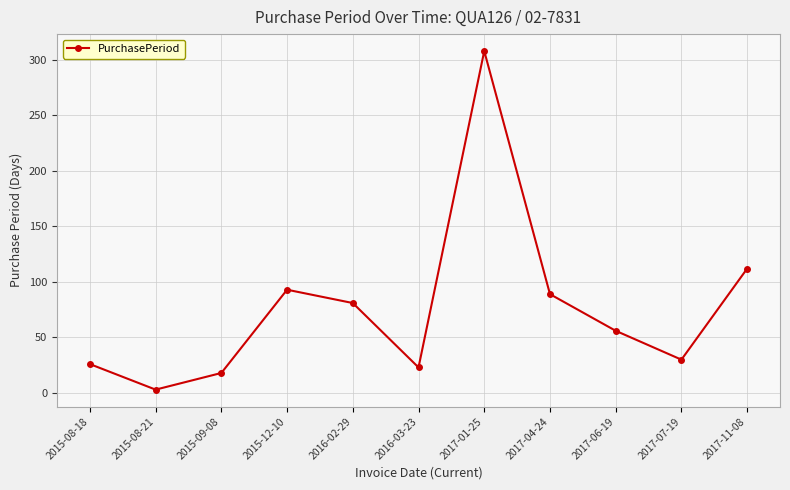

Approximately how many times larger is the value at 2016-03-23 compared to 2017-01-25?

0.1